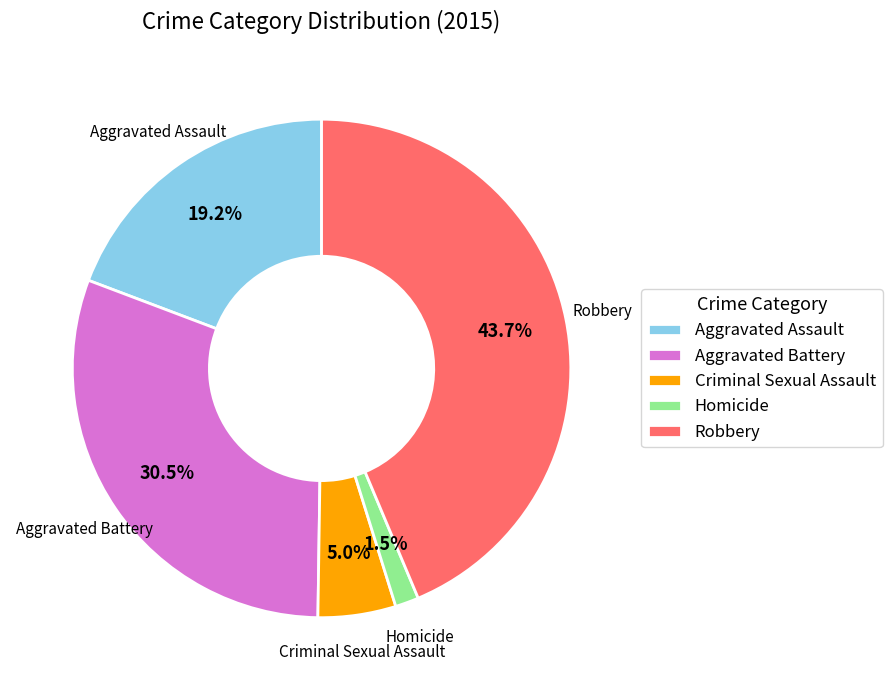

Rank the categories by value from lowest to highest.

Homicide, Criminal Sexual Assault, Aggravated Assault, Aggravated Battery, Robbery